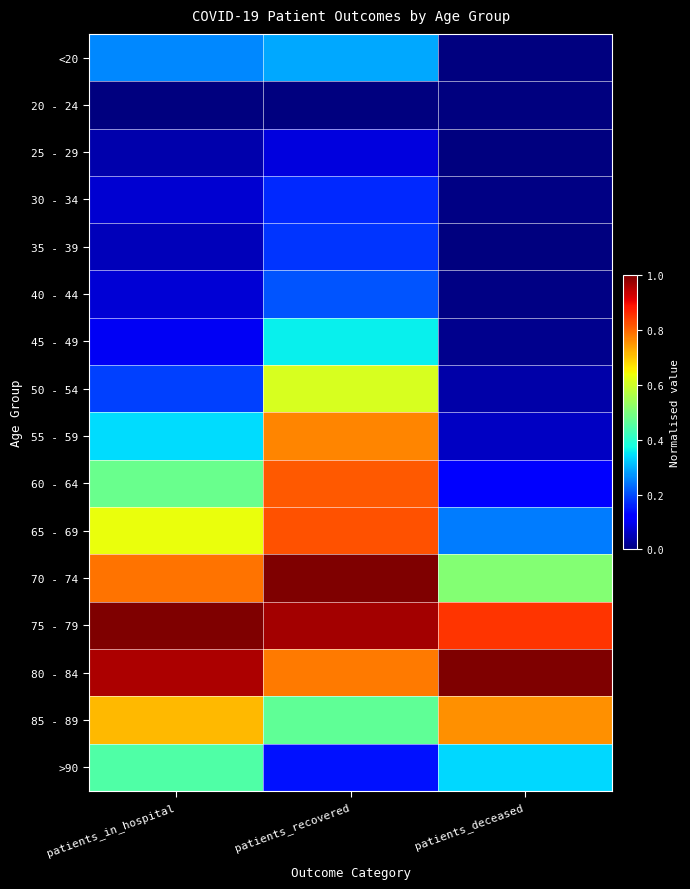

Count the number of data series in this chart.

16